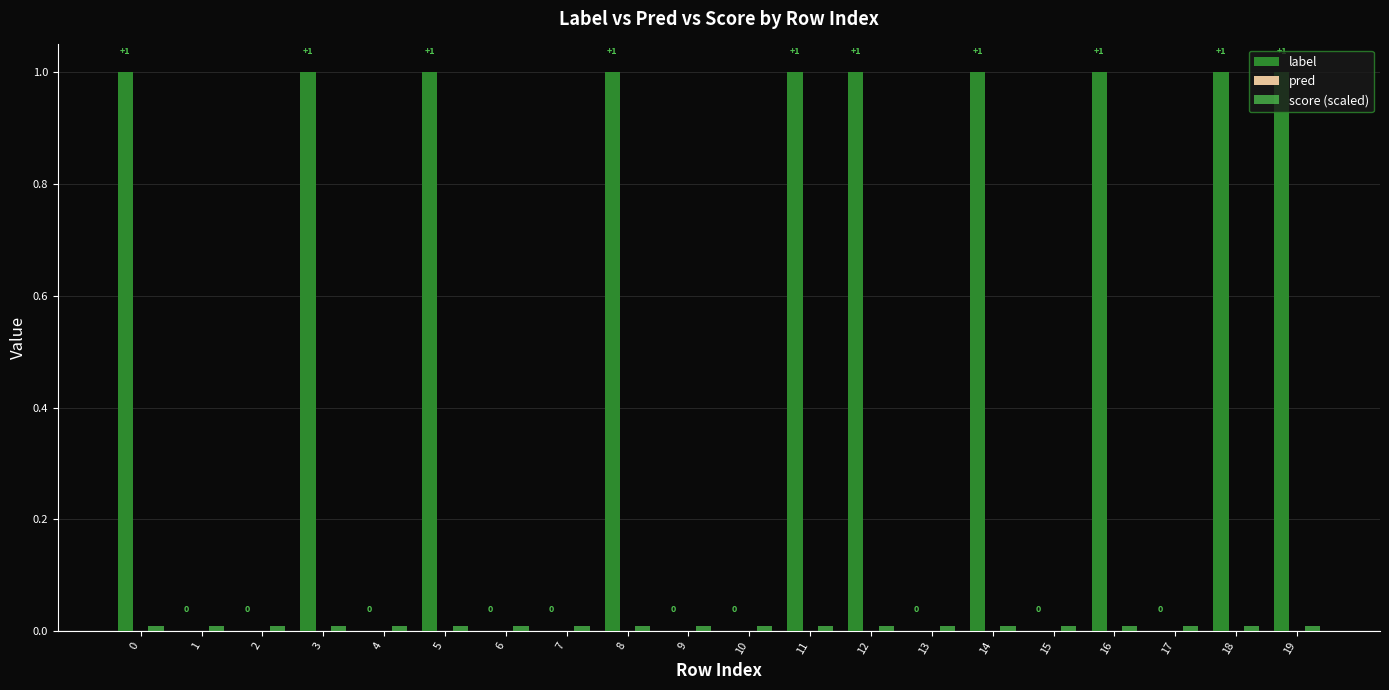

How many distinct data groups are displayed?

2